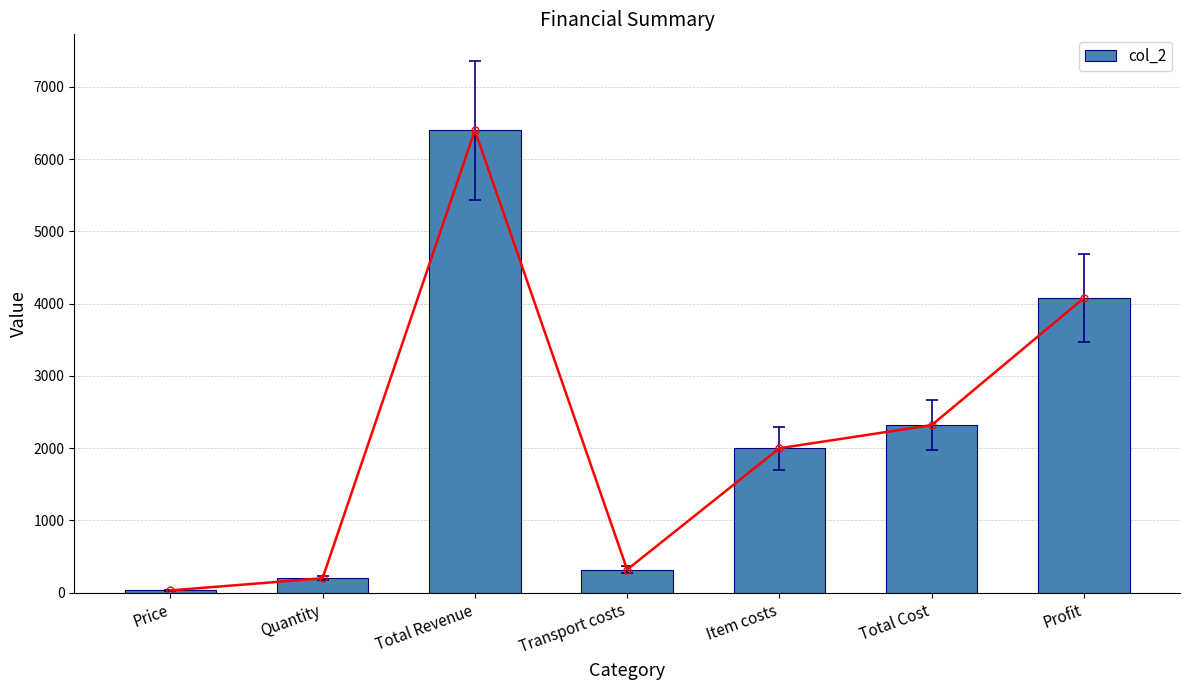

Reading left to right, list all the values displayed in this chart.

32	200	6400	320	2000	2320	4080